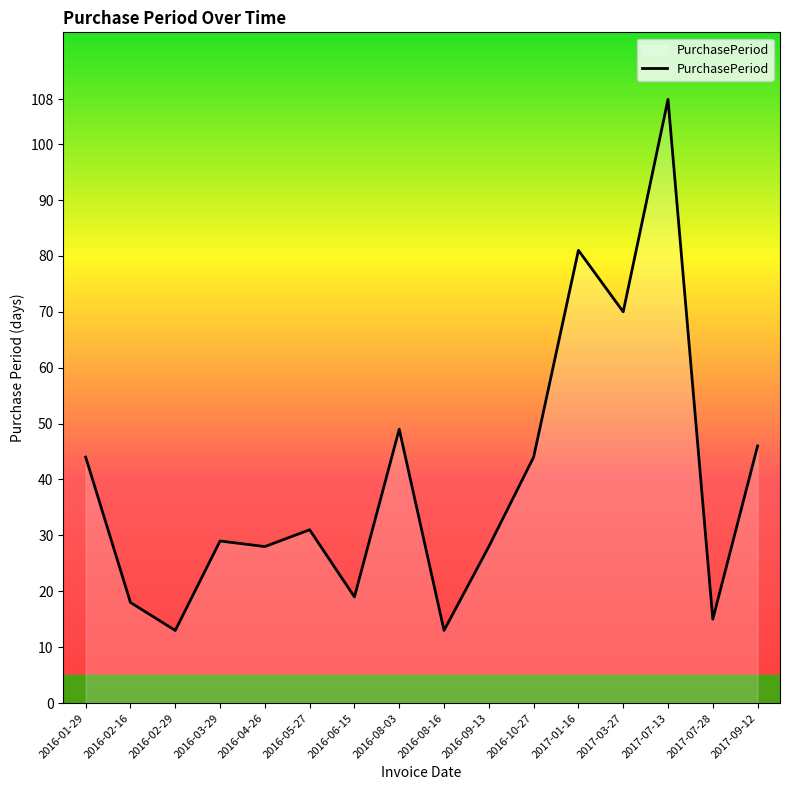

What is the average value?

40